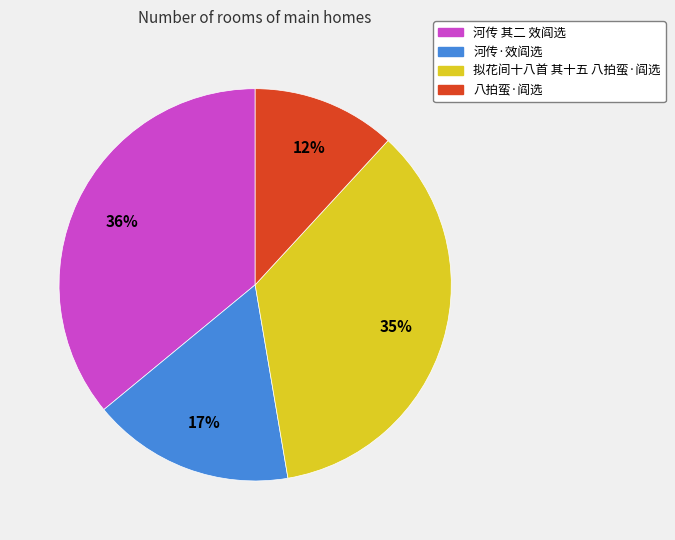

Between 八拍蛮·阎选 and 河传 其二 效阎选, which is larger?

河传 其二 效阎选